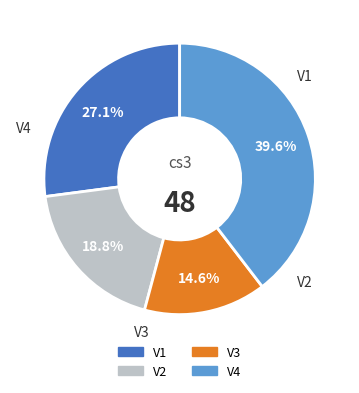

What is the ratio of the value at V4 to the value at V2?

2.1